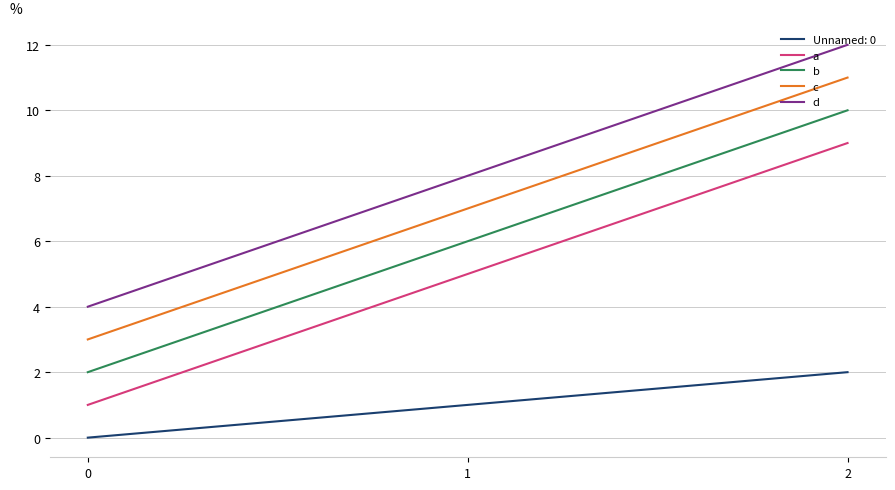

Which series has the largest total across all categories?

d